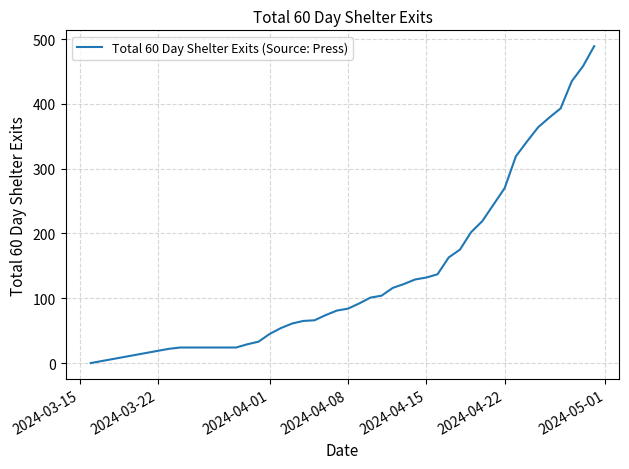

How many lines are shown in the chart?

1